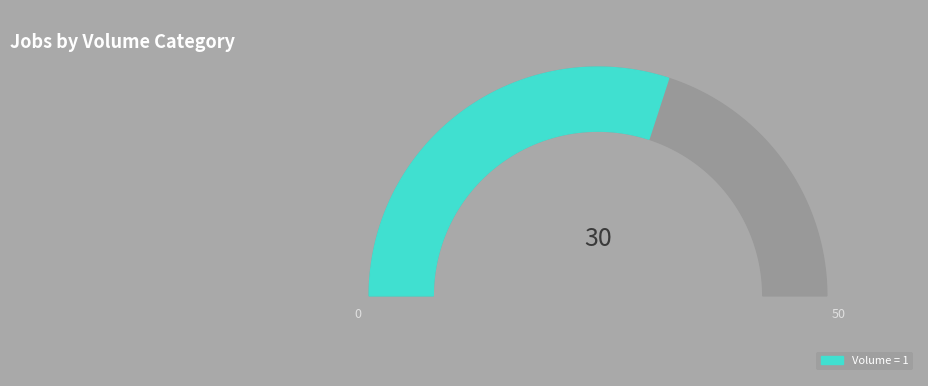

Is 1 the majority of the pie?

Yes